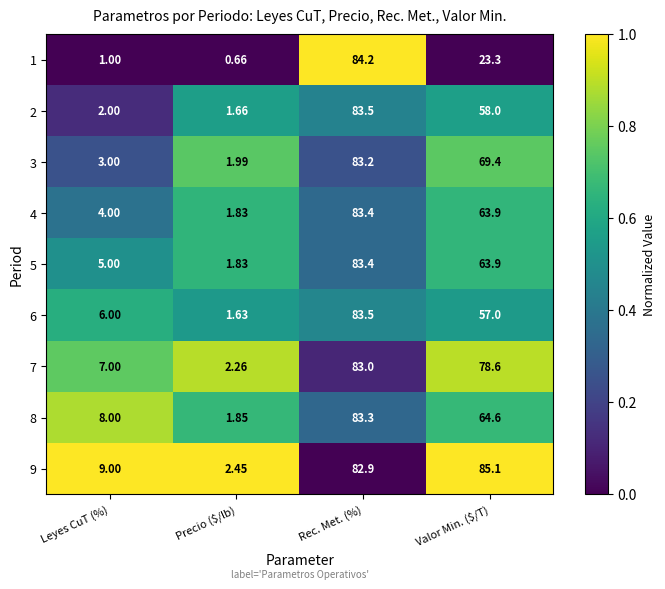

Which series changed the most between Precio ($/lb) and Rec. Met. (%)?

1